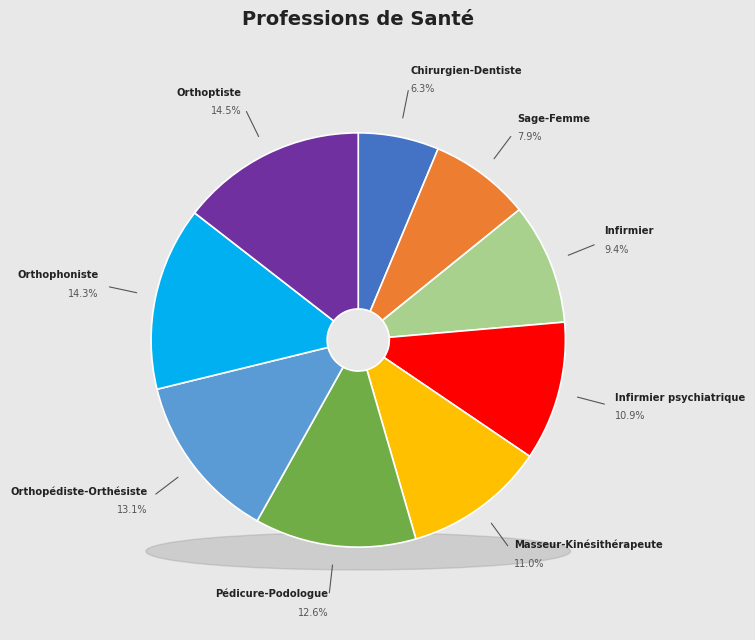

Is the sum of Chirurgien-Dentiste and Infirmier greater than half?

No